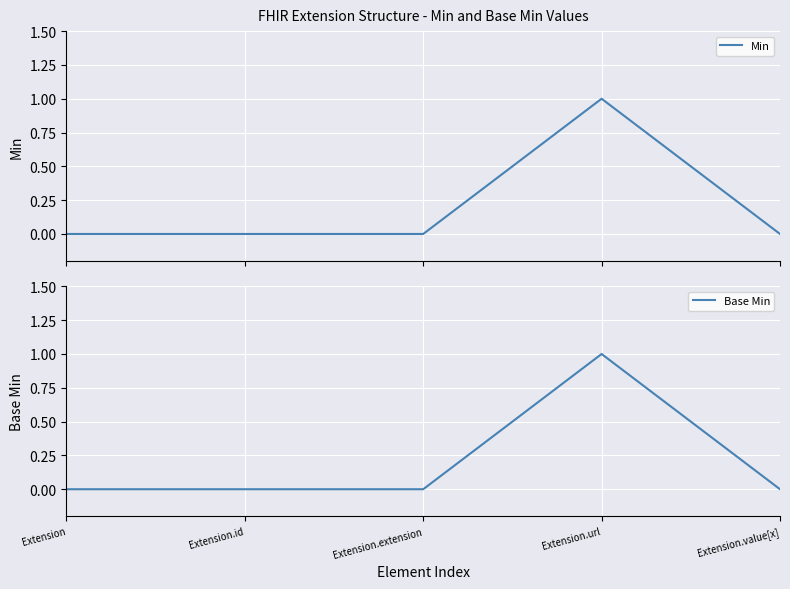

What is the maximum value shown in the chart?

1